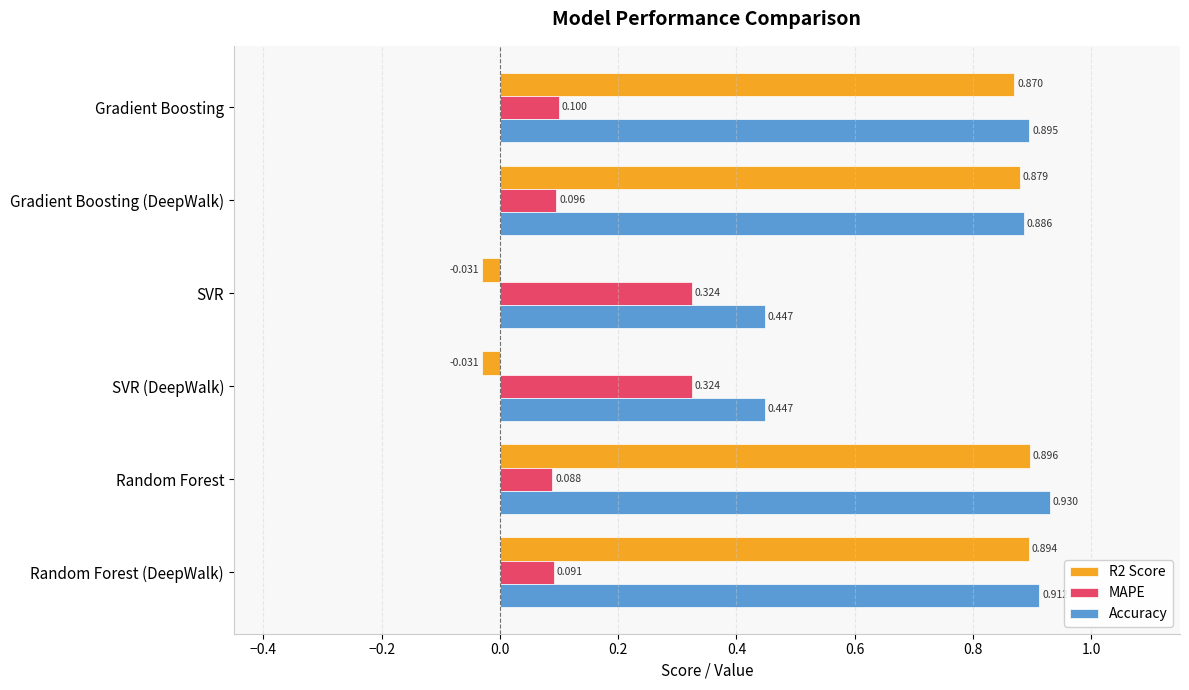

Which category has the highest value across all series?

Random Forest